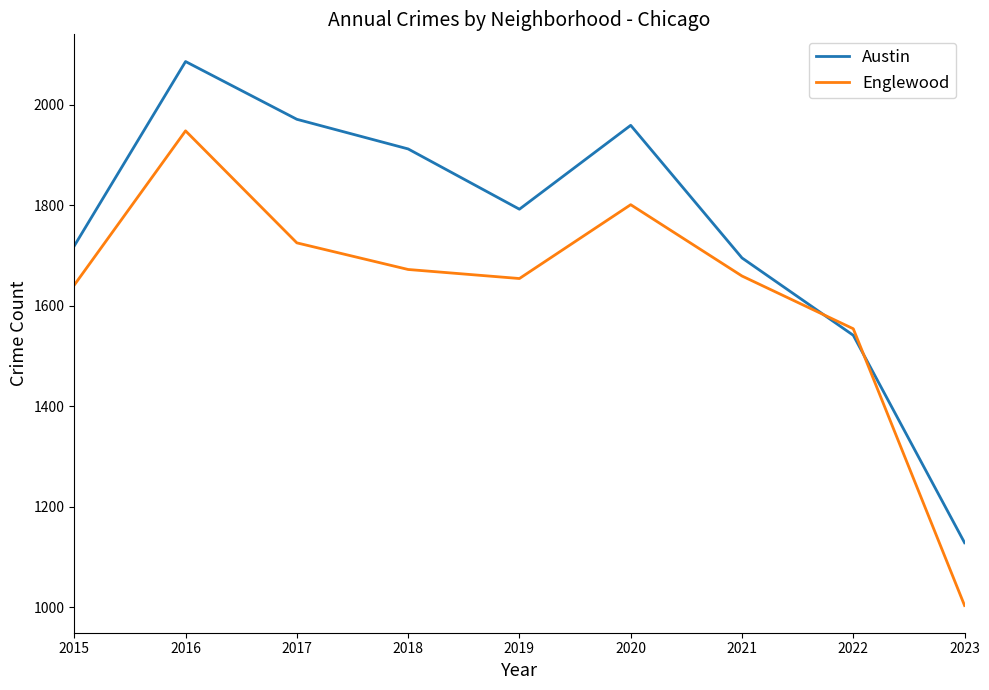

Where do Englewood and Austin first cross each other?

2021 and 2022